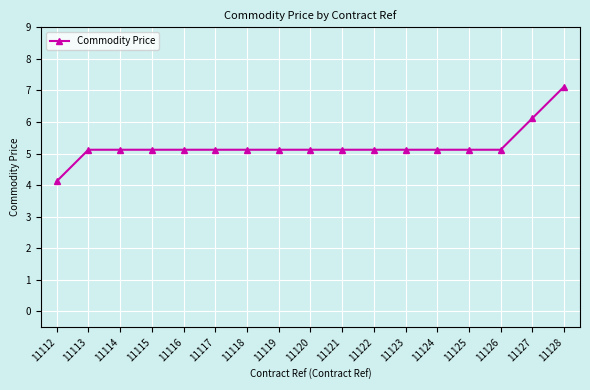

The chart shows a value of 8.3 at 11116. True or false?

False